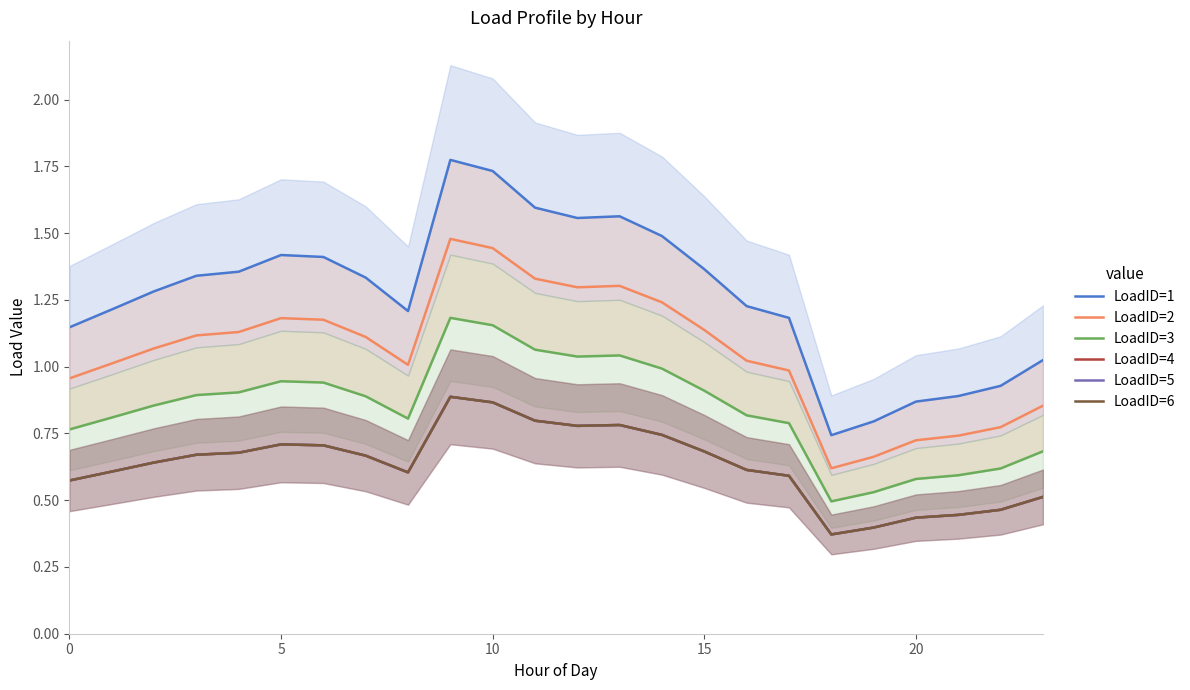

Reading left to right, extract all data points from this chart.

LoadID=1: 1.1	1.2	1.3	1.3	1.4	1.4	1.4	1.3	1.2	1.8	1.7	1.6	1.6	1.6	1.5	1.4	1.2	1.2	0.7	0.8	0.9	0.9	0.9	1.0
LoadID=2: 1.0	1.0	1.1	1.1	1.1	1.2	1.2	1.1	1.0	1.5	1.4	1.3	1.3	1.3	1.2	1.1	1.0	1.0	0.6	0.7	0.7	0.7	0.8	0.9
LoadID=3: 0.8	0.8	0.9	0.9	0.9	0.9	0.9	0.9	0.8	1.2	1.2	1.1	1.0	1.0	1.0	0.9	0.8	0.8	0.5	0.5	0.6	0.6	0.6	0.7
LoadID=4: 0.6	0.6	0.6	0.7	0.7	0.7	0.7	0.7	0.6	0.9	0.9	0.8	0.8	0.8	0.7	0.7	0.6	0.6	0.4	0.4	0.4	0.4	0.5	0.5
LoadID=5: 0.6	0.6	0.6	0.7	0.7	0.7	0.7	0.7	0.6	0.9	0.9	0.8	0.8	0.8	0.7	0.7	0.6	0.6	0.4	0.4	0.4	0.4	0.5	0.5
LoadID=6: 0.6	0.6	0.6	0.7	0.7	0.7	0.7	0.7	0.6	0.9	0.9	0.8	0.8	0.8	0.7	0.7	0.6	0.6	0.4	0.4	0.4	0.4	0.5	0.5